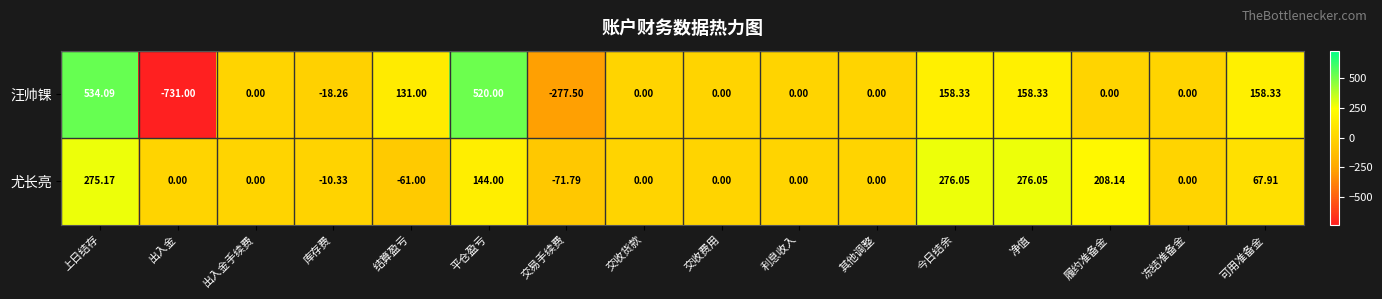

At which label does 尤长亮 first exceed 0?

上日结存